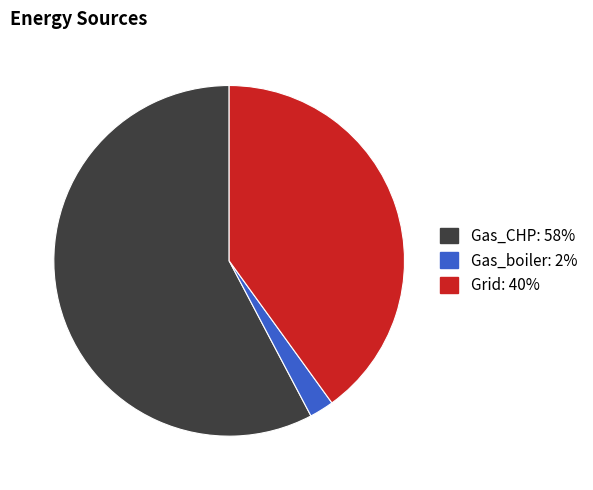

How many segments does this pie chart have?

3